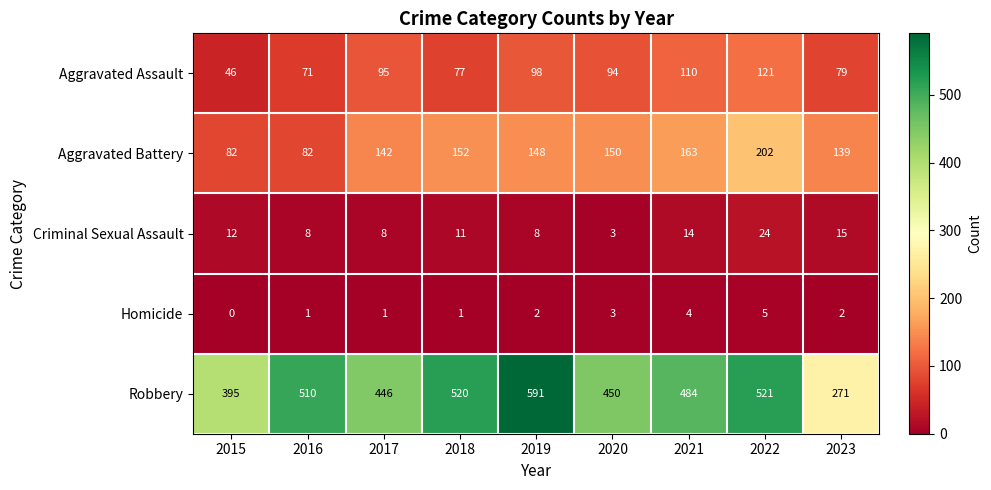

True or false: Criminal Sexual Assault has a value of 3 at 2016.

False